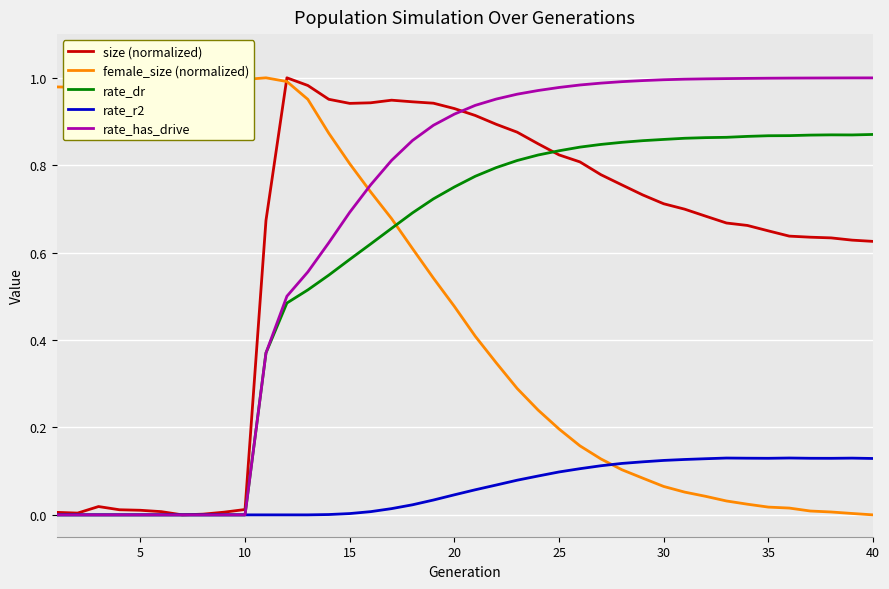

True or false: rate_r2 has more than 1 interior local peaks.

True